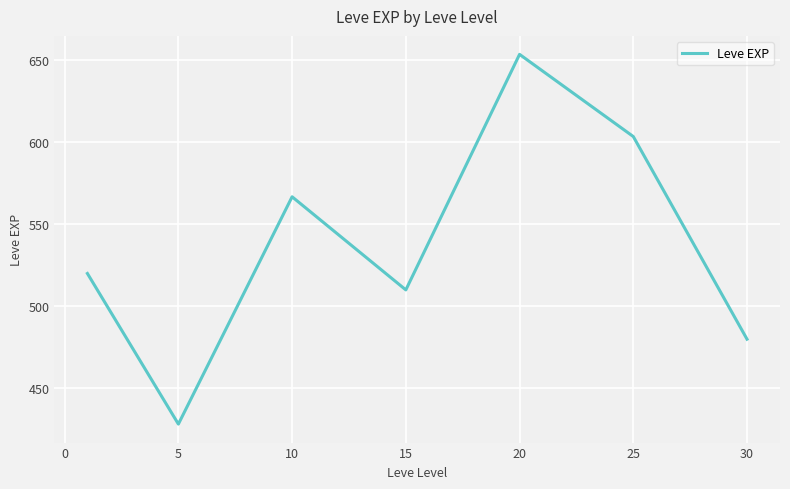

What is the average value?

537.4